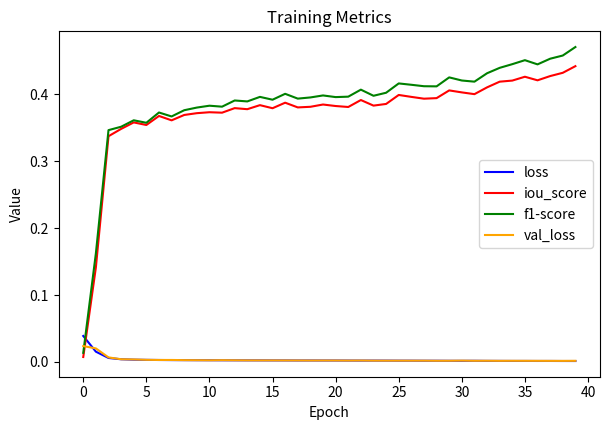

Which series has the largest total across all categories?

f1-score